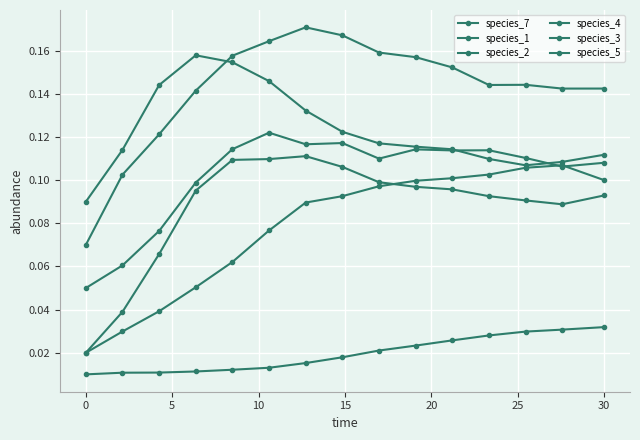

Is this an area chart (filled region under the line)?

No